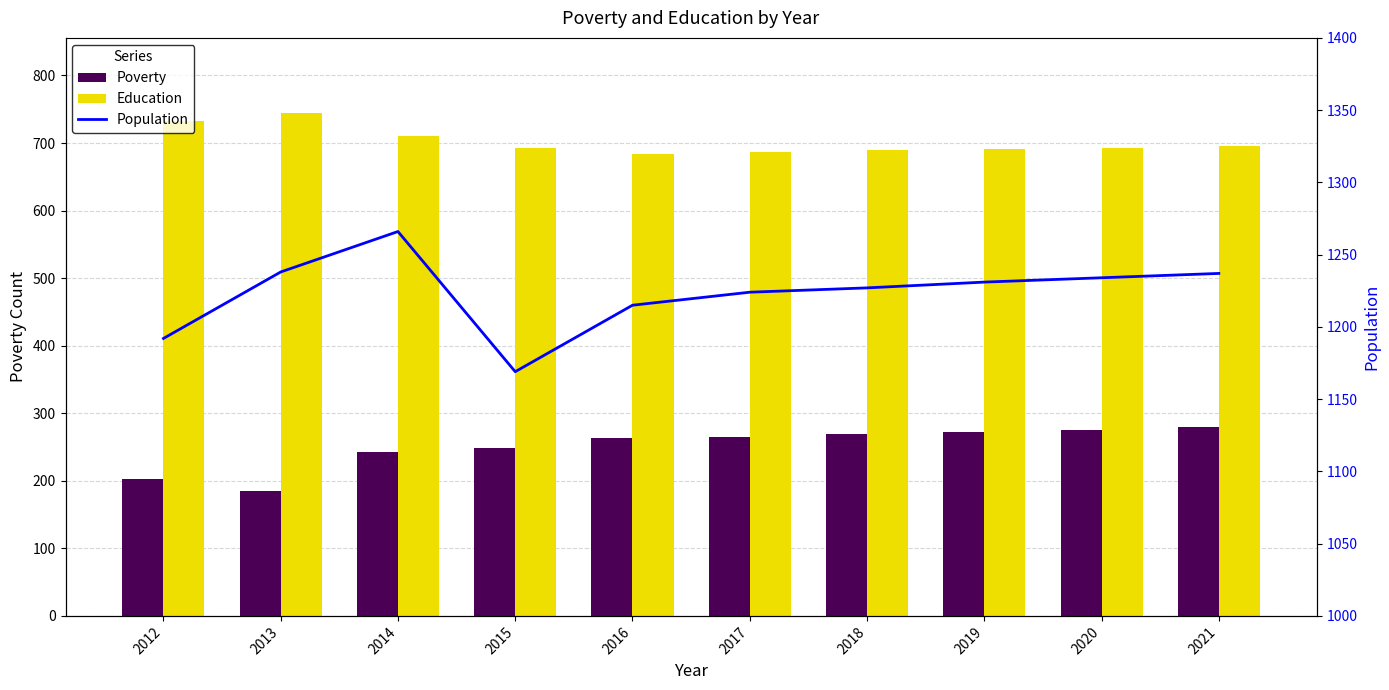

What is the value of the Education bar at the 10th from the left?

695